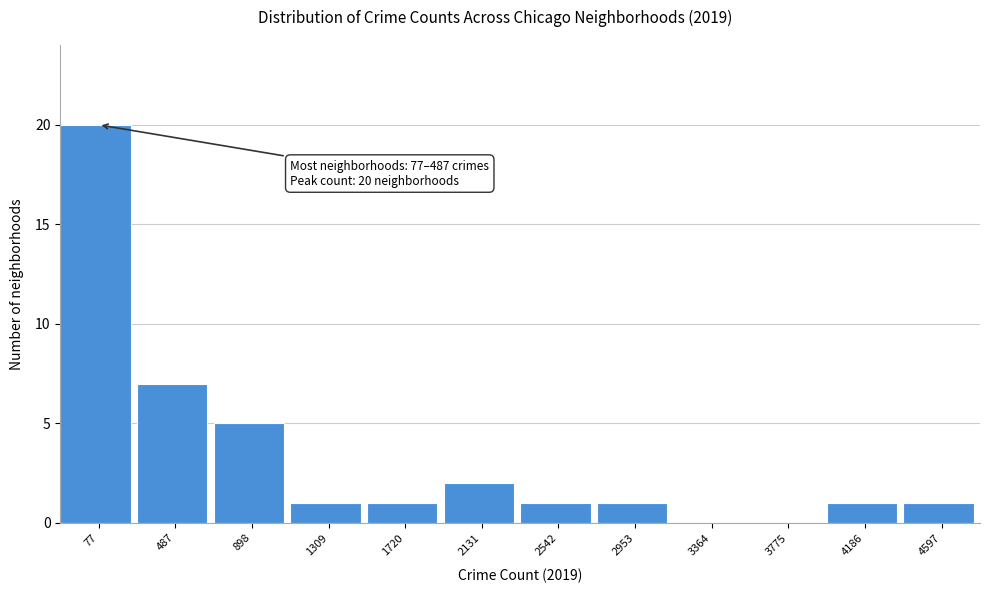

Reading left to right, transcribe all the data shown in this chart.

77=20	487=7	898=5	1309=1	1720=1	2131=2	2542=1	2953=1	3364=0	3775=0	4186=1	4597=1